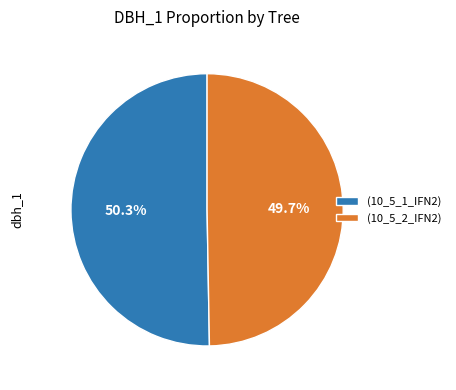

Does (10_5_1_IFN2) represent more than half of the total?

Yes